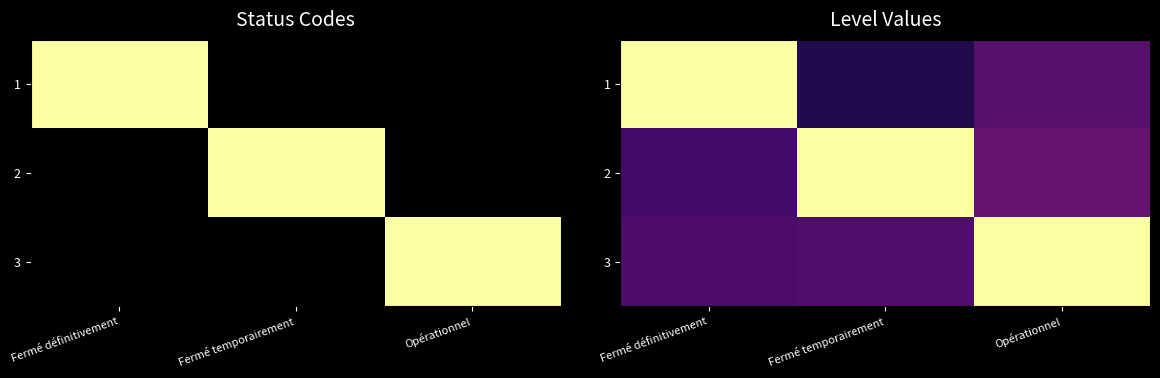

The value of 3 at Fermé temporairement is 0.2. True or false?

True